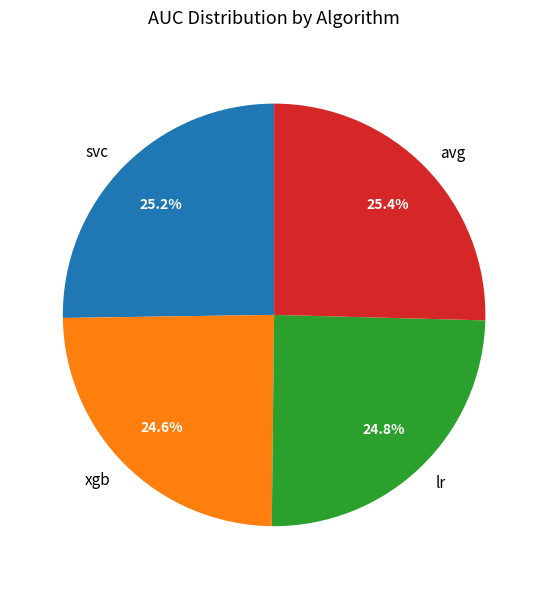

Between avg and lr, which is larger?

avg